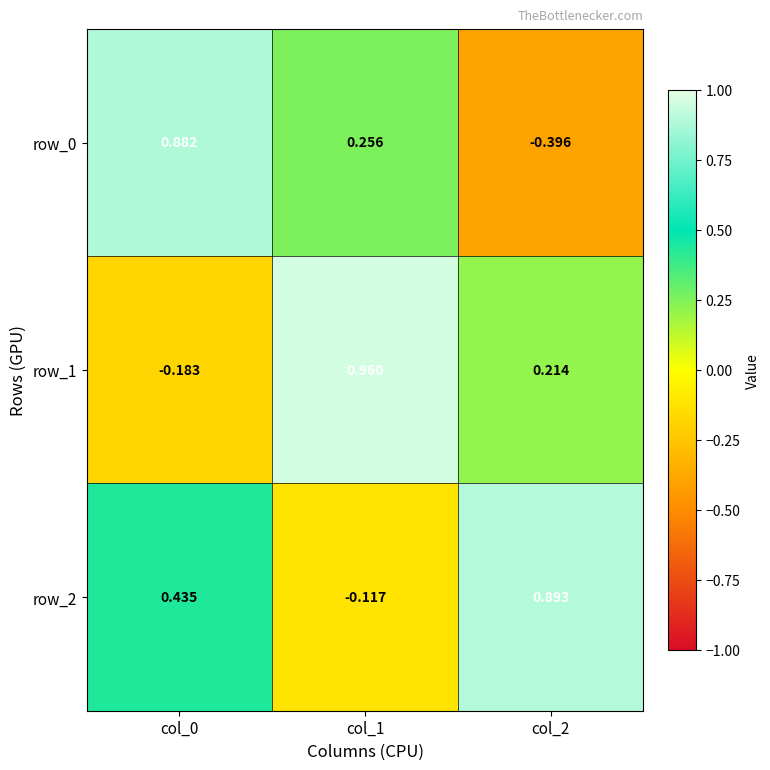

Where does the row_1 series first go above 0?

col_1